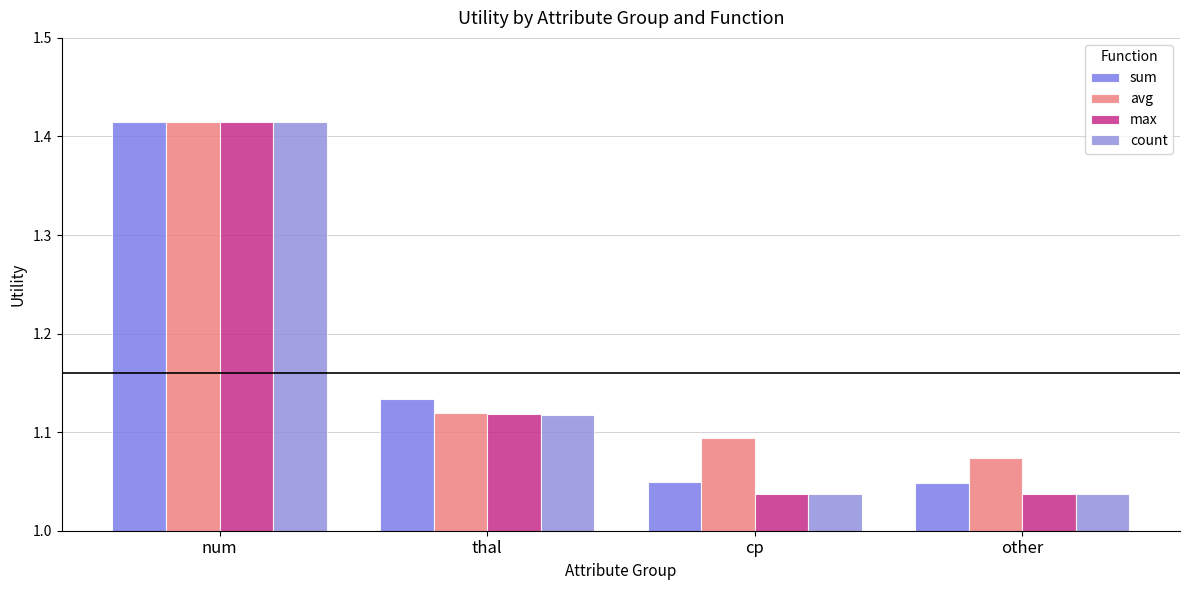

Reading left to right, what are all the values shown in this chart?

sum: num=1.4	thal=1.1	cp=1.0	other=1.0
avg: num=1.4	thal=1.1	cp=1.1	other=1.1
max: num=1.4	thal=1.1	cp=1.0	other=1.0
count: num=1.4	thal=1.1	cp=1.0	other=1.0